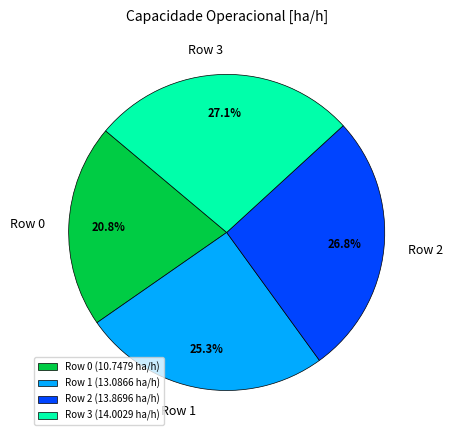

Which has a higher value, Row 1 or Row 3?

Row 3